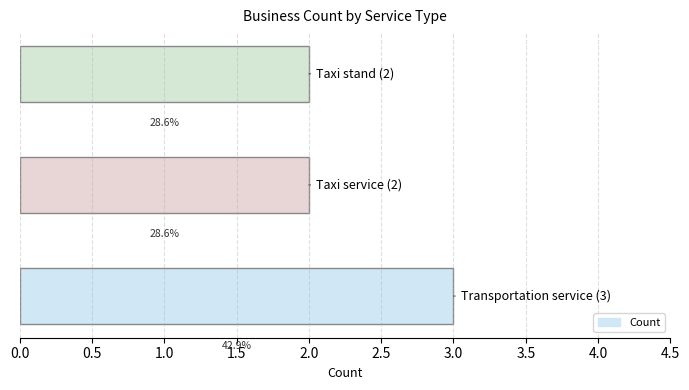

What is the minimum value shown in the chart?

2